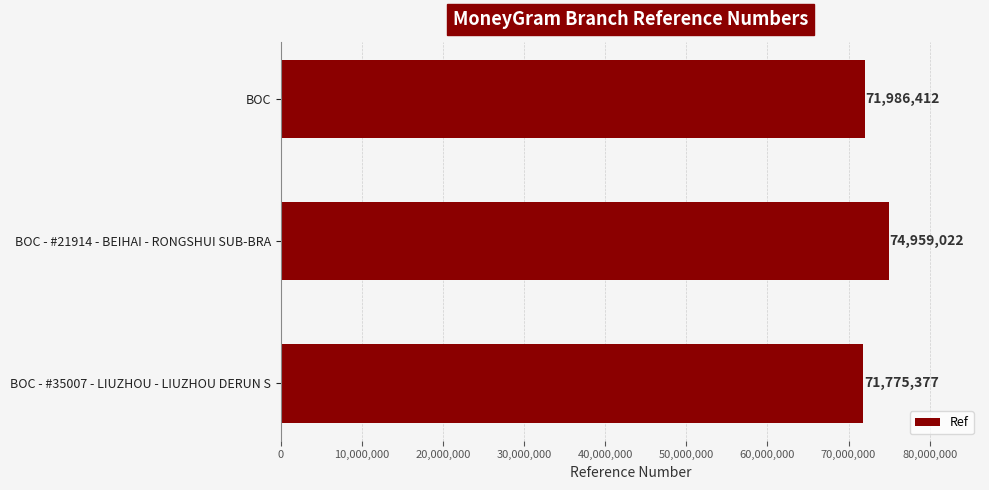

What is the ratio of the value at BOC - #35007 - LIUZHOU - LIUZHOU DERUN S to the value at BOC - #21914 - BEIHAI - RONGSHUI SUB-BRA?

1.0